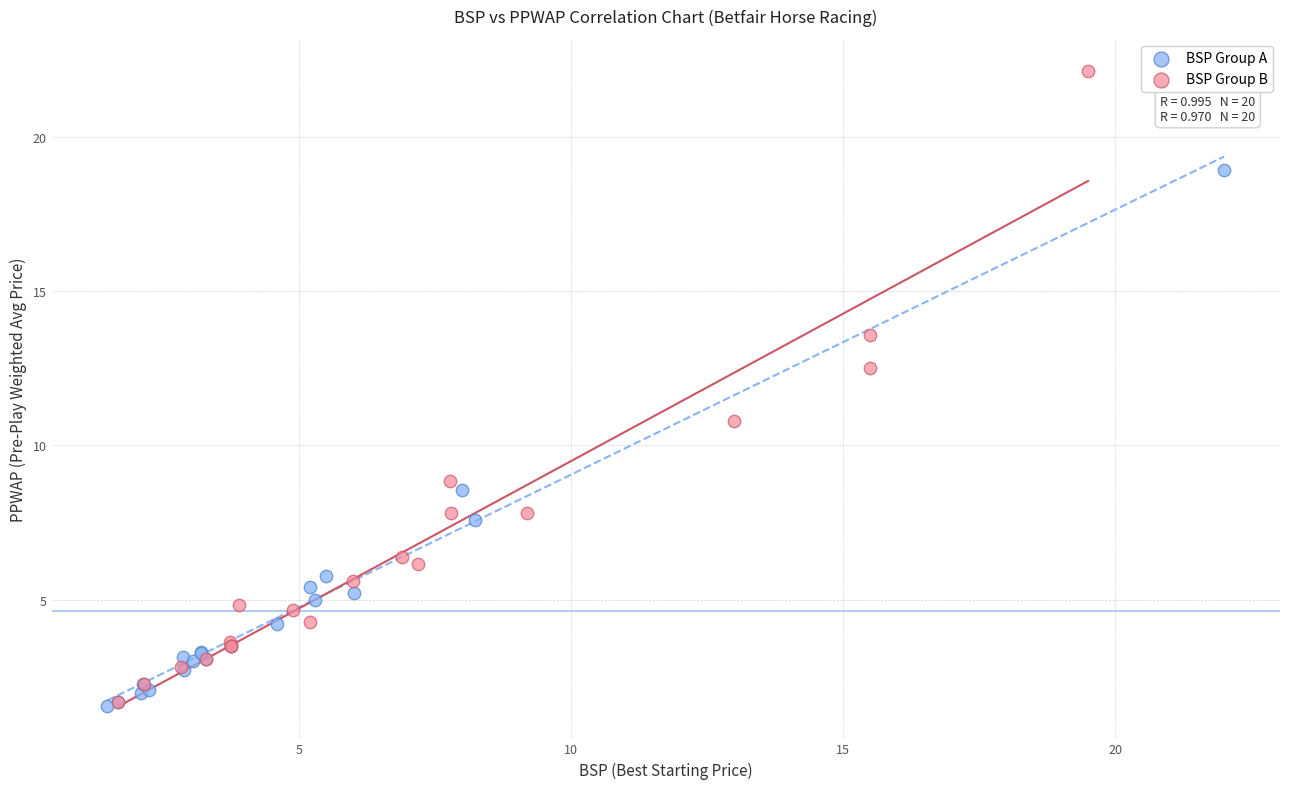

Which series has the largest Y range (max minus min)?

BSP Group B